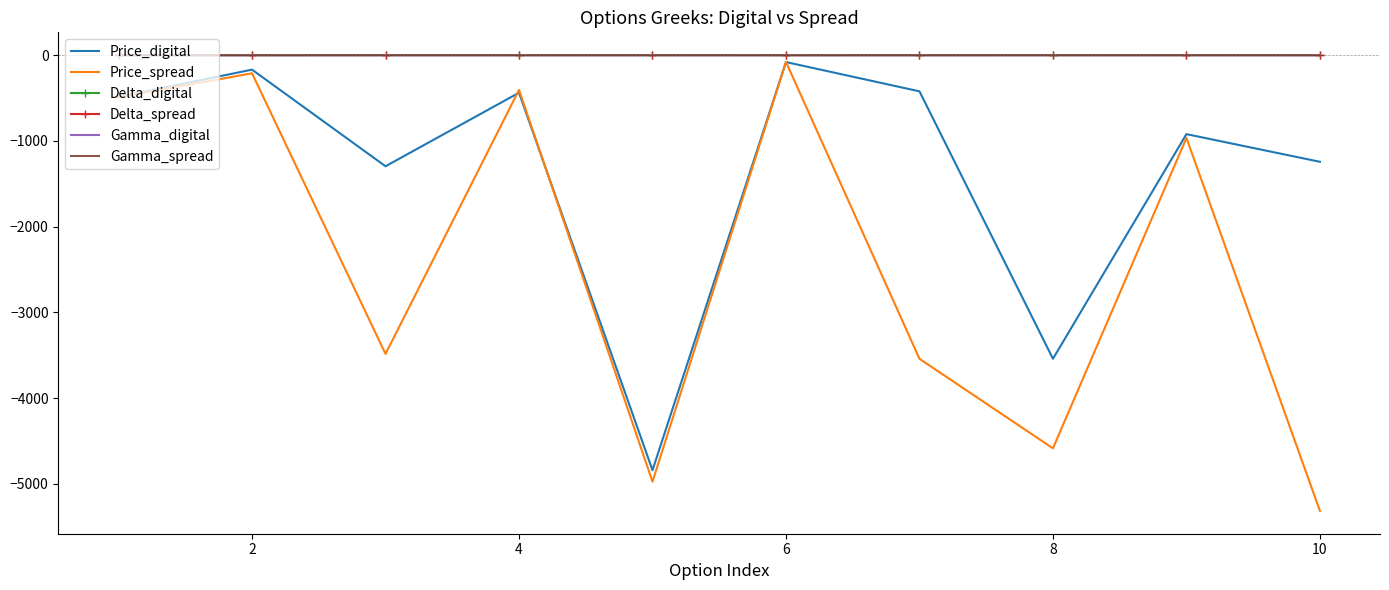

What is the minimum value shown in the chart?

-5315.2